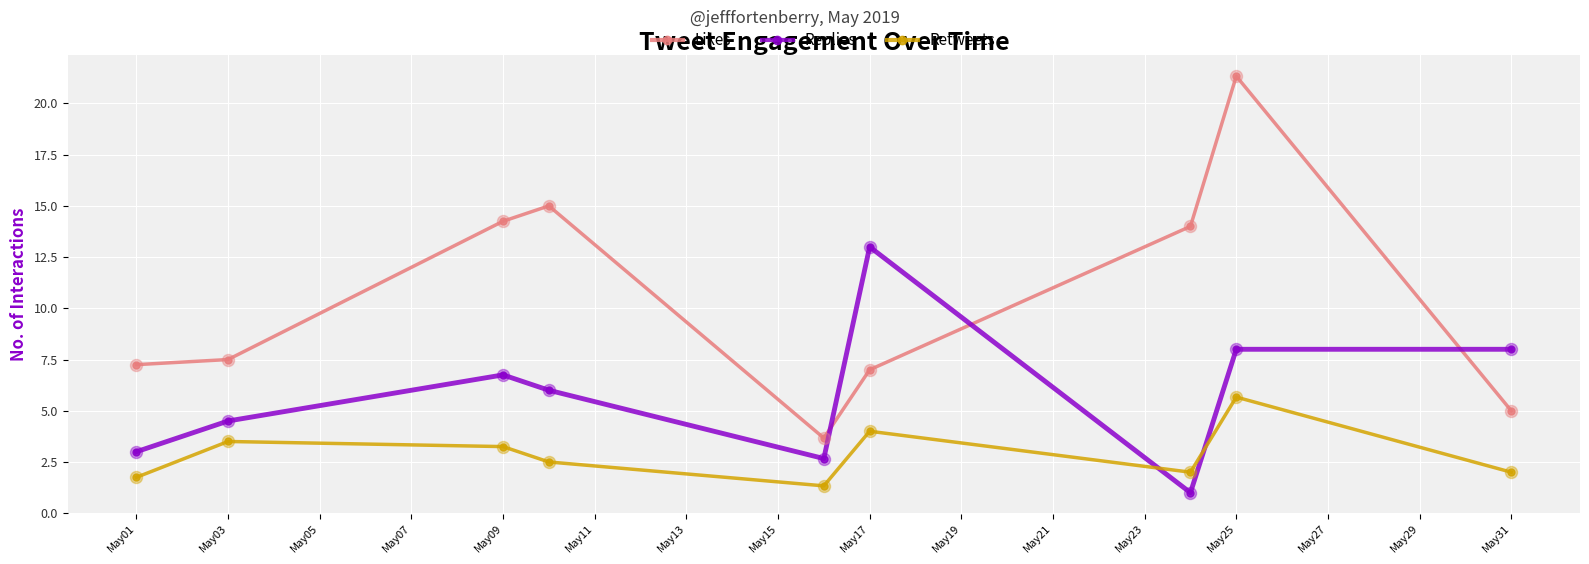

Which series has the largest total across all categories?

Likes